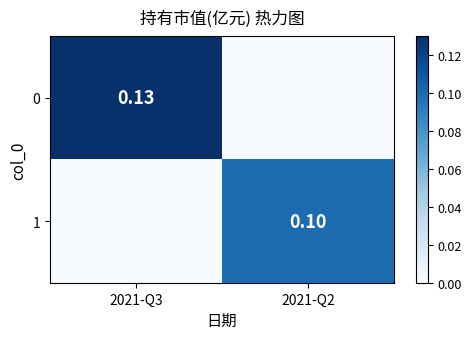

List the series in order of their overall mean, highest first.

0, 1